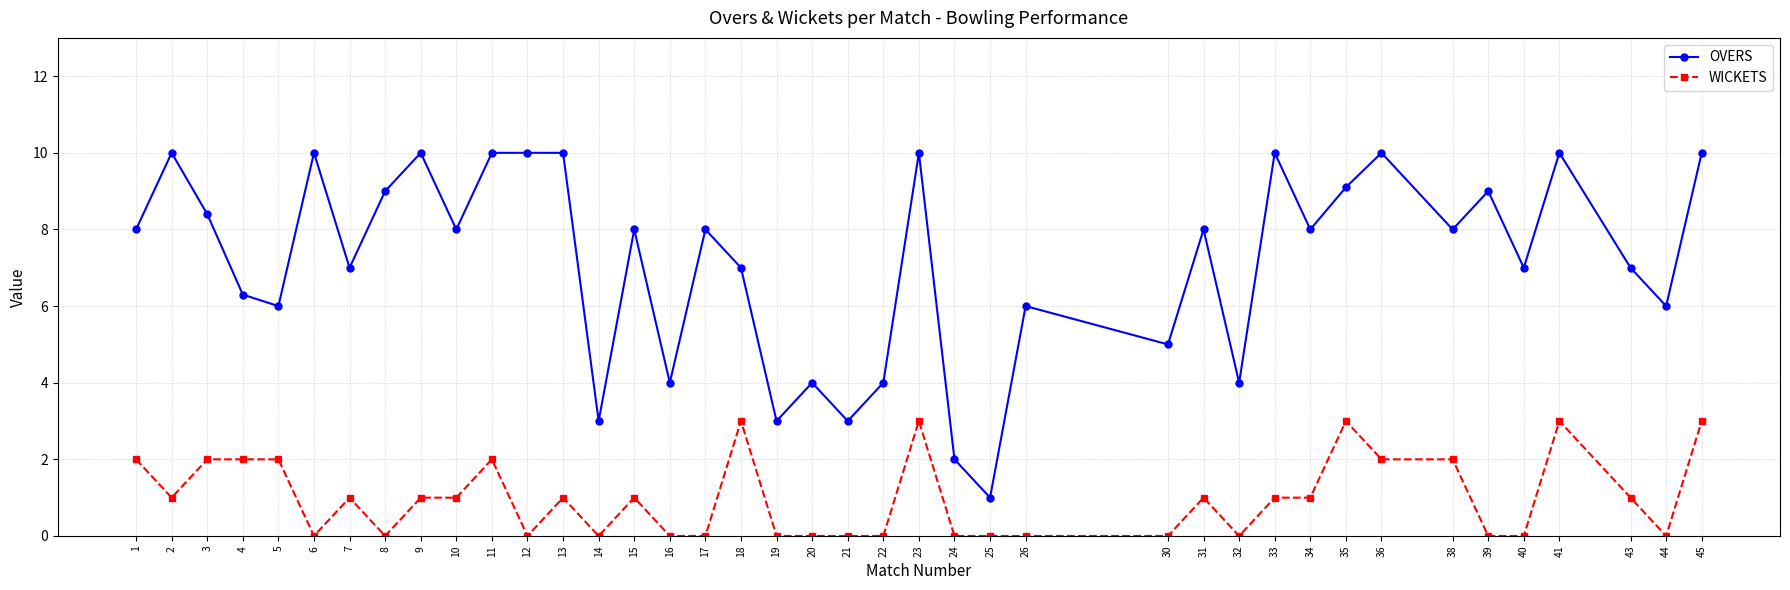

What is the total value across all series at 21?

3.0